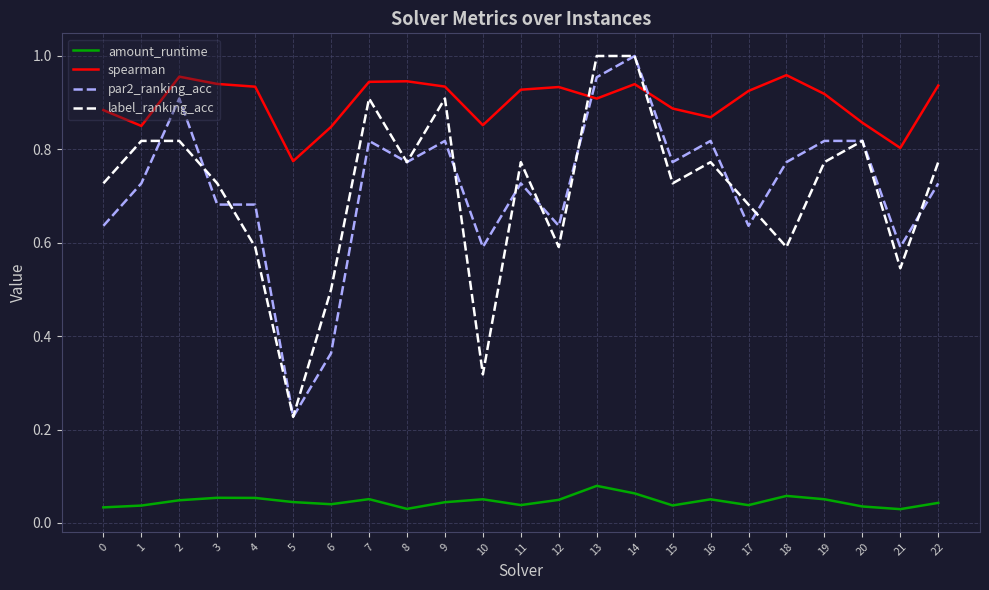

Rank the series at 15 from lowest to highest value.

amount_runtime, label_ranking_acc, par2_ranking_acc, spearman